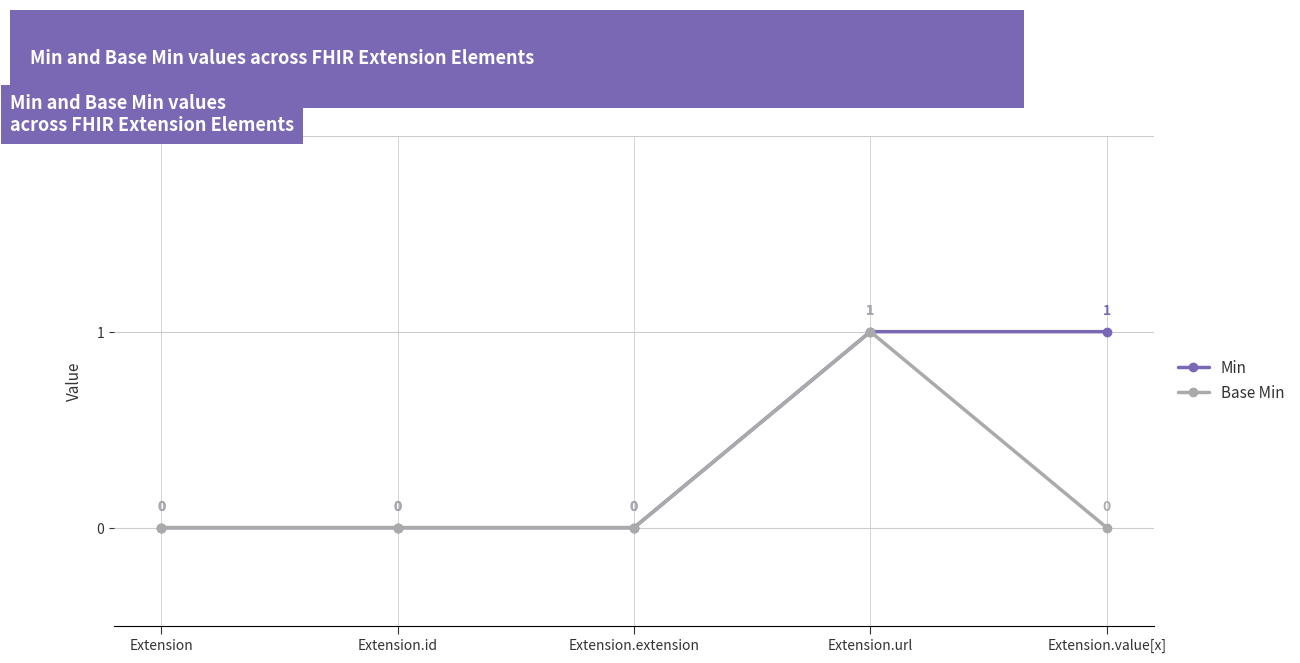

Rank the series at Extension.value[x] from highest to lowest value.

Min, Base Min